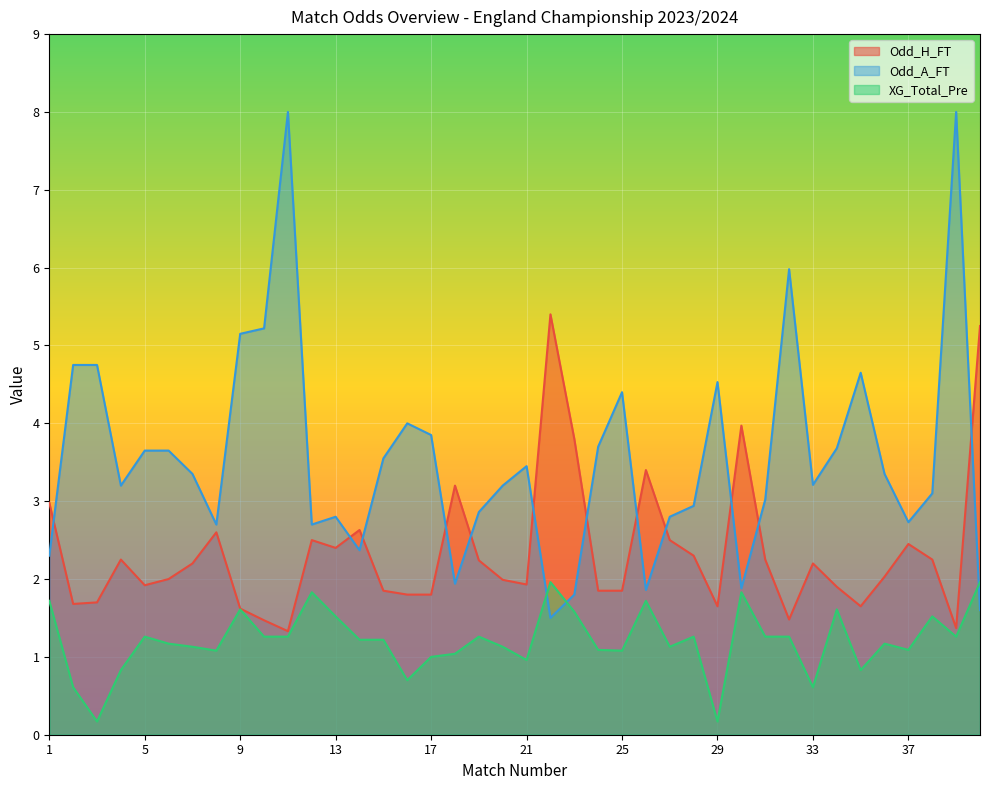

The value of Odd_H_FT at 40 is 1.4. True or false?

False